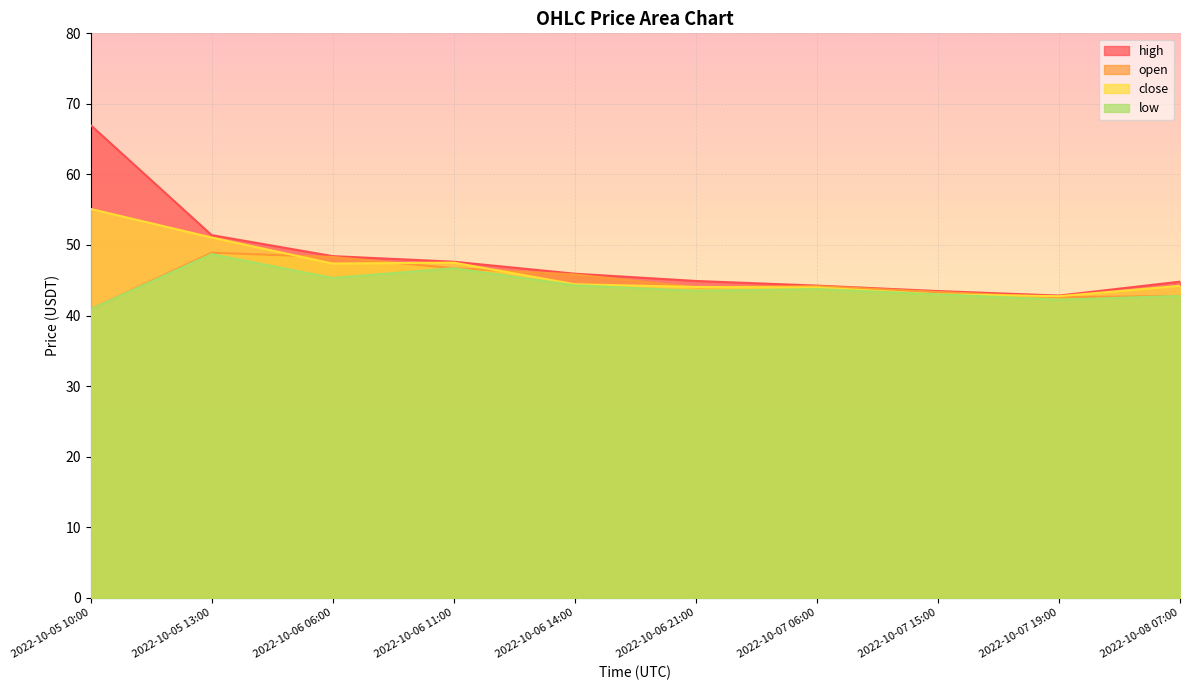

What position from the right is 2022-10-07 06:00?

4